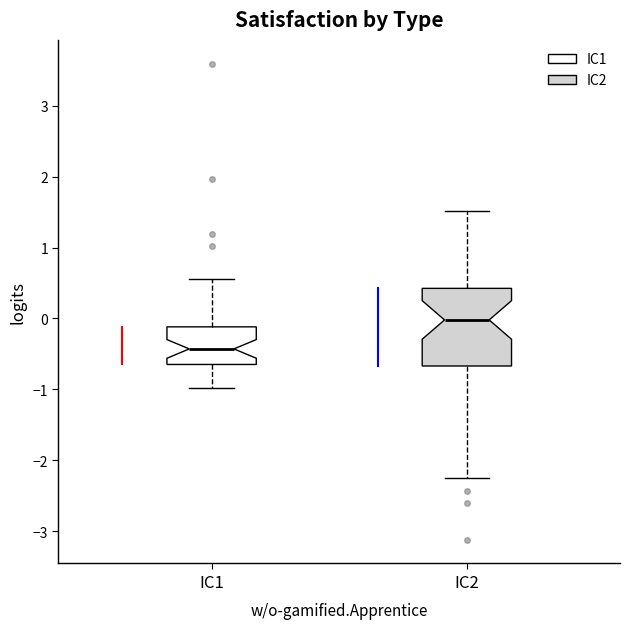

Which box is the tallest, from its lower edge to its upper edge?

IC2